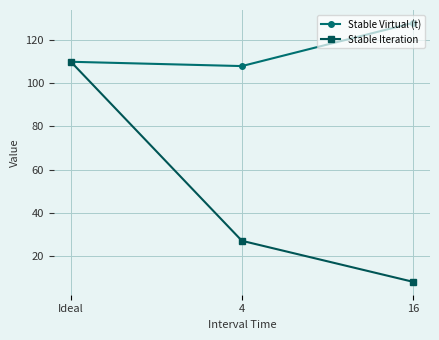

What is the lowest value of the Stable Iteration series?

8